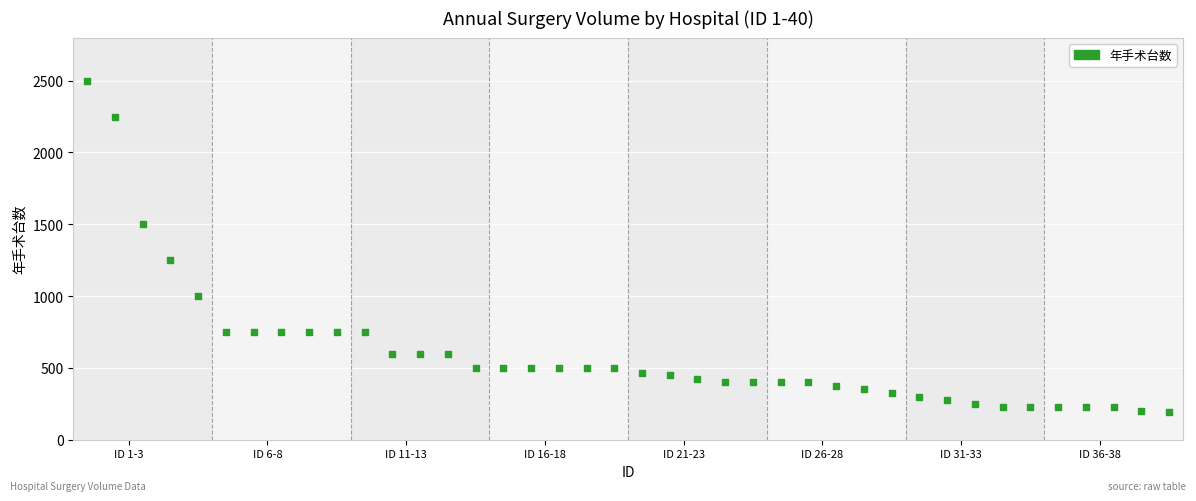

What Y value in the scatter plot is closest to 1345?

1250.0